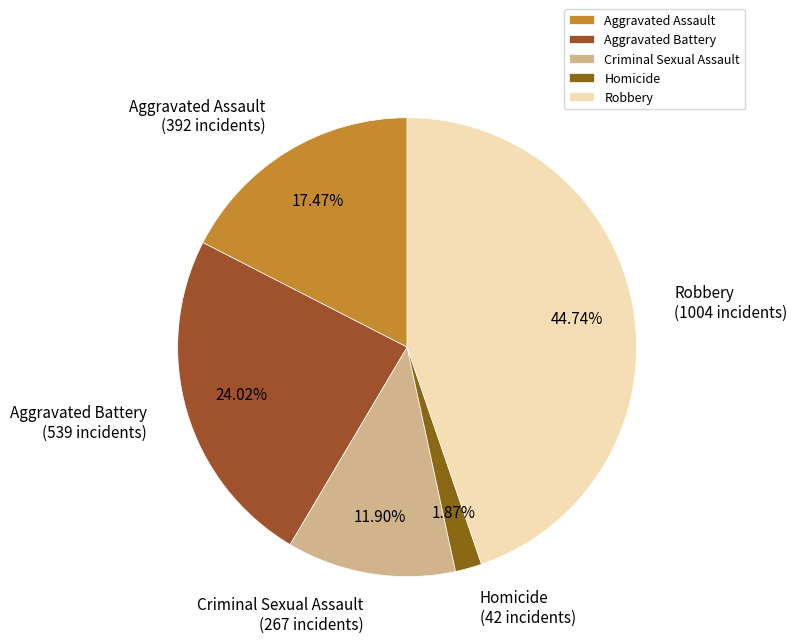

Is it true that Robbery is 45% of the pie?

True